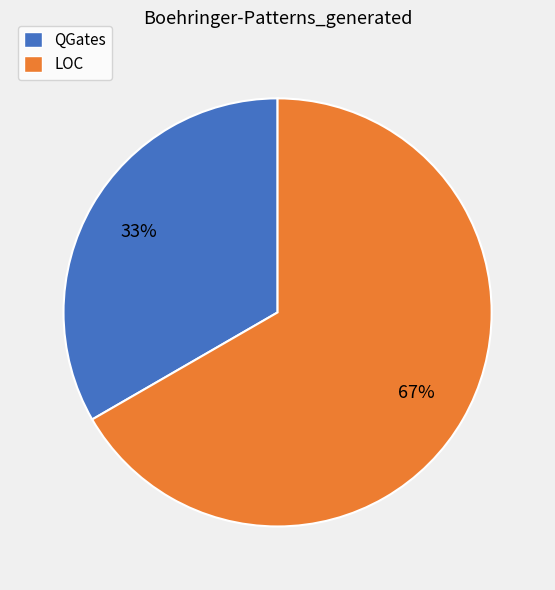

Which slice is the smallest?

QGates